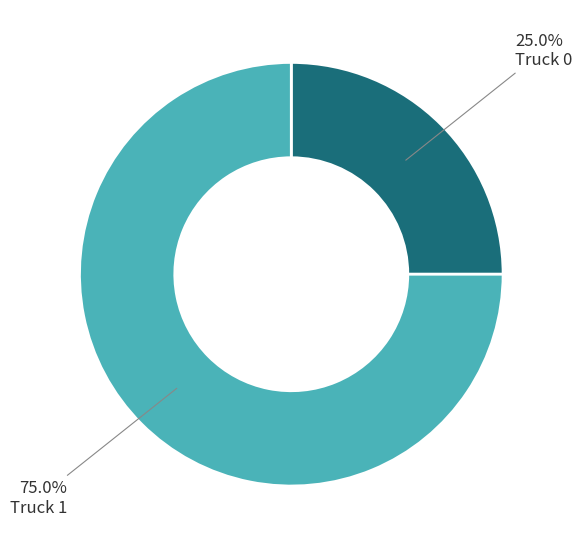

To the nearest percent, what is the difference between the largest and smallest slice percentages?

50%